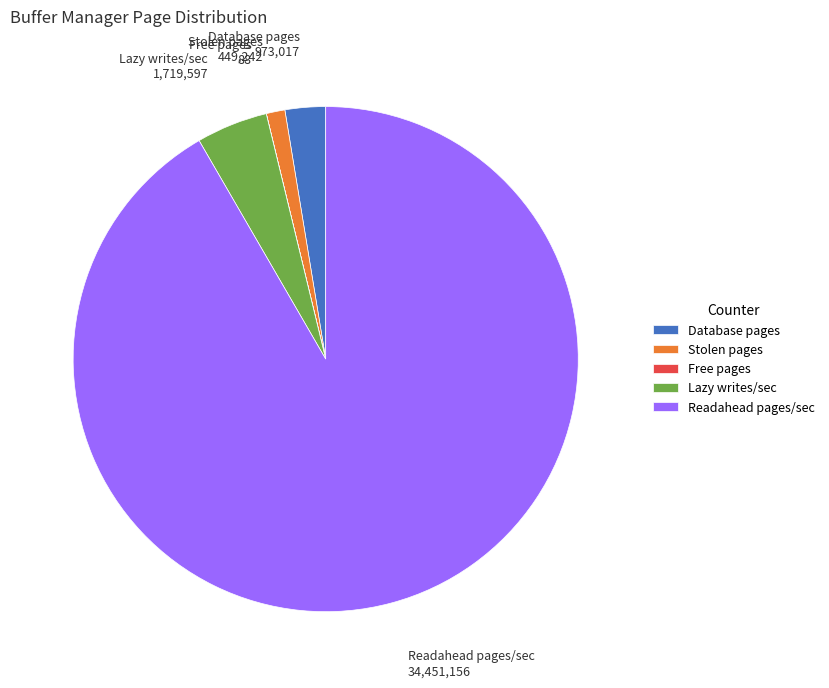

Which has a higher value, Database pages or Stolen pages?

Database pages